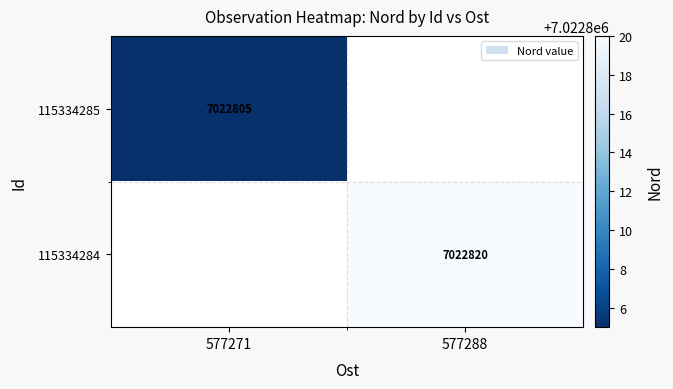

True or false: 115334284 has a value of 7022820 at 577288.

True